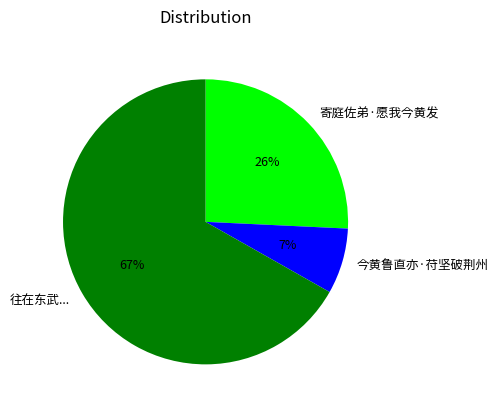

How many segments does this pie chart have?

3